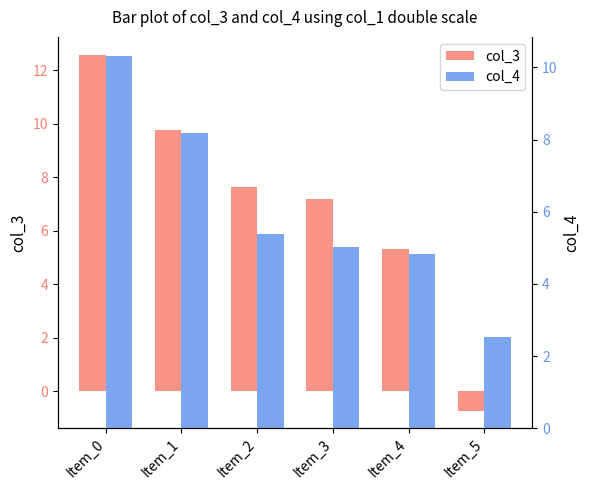

At which label does col_4 first exceed 5?

Item_0